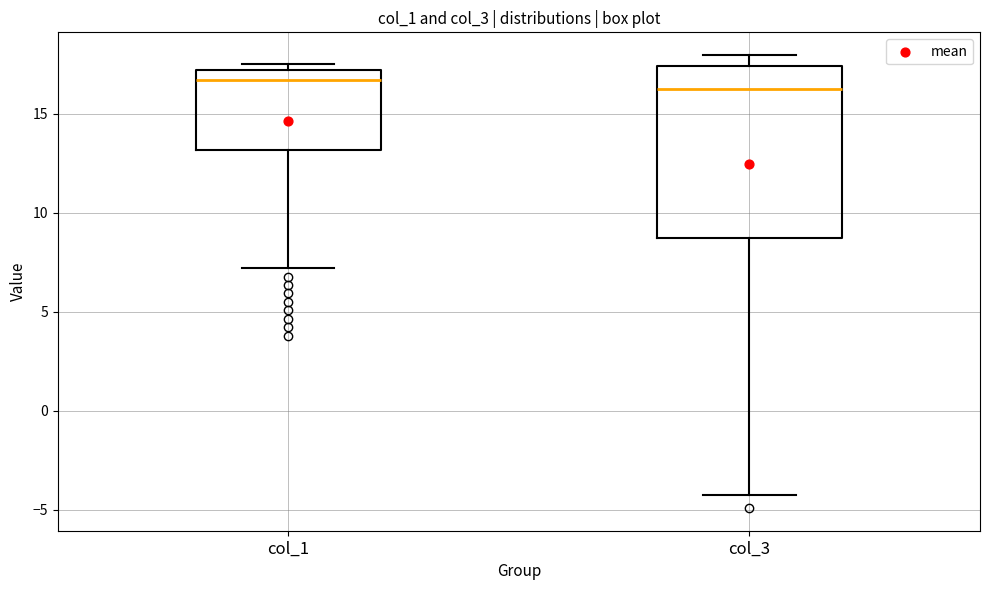

Where does the lower whisker of the box for col_1 end on the y-axis? The values are not printed on the chart, so give them approximately, as read against the axis.

7.0